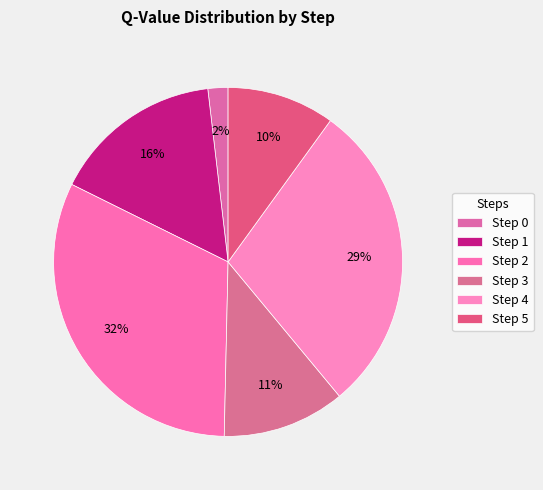

Count the number of slices in the pie.

6